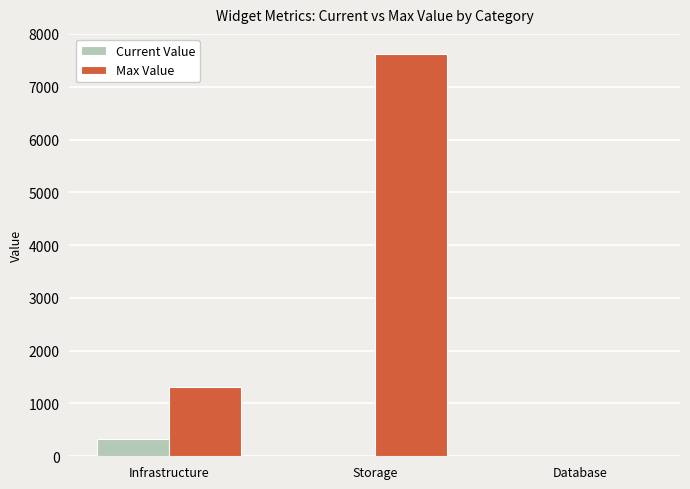

At which label does Max Value reach its peak?

Storage